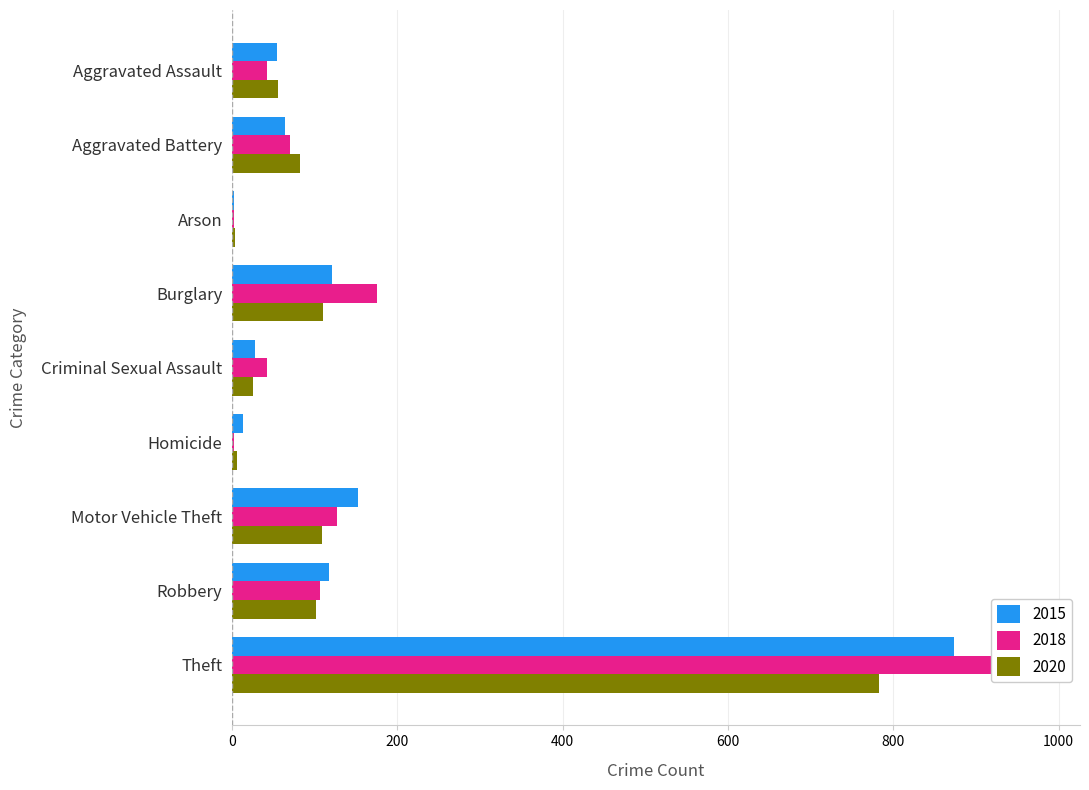

Where is 2015 nearest to the value 438?

Motor Vehicle Theft